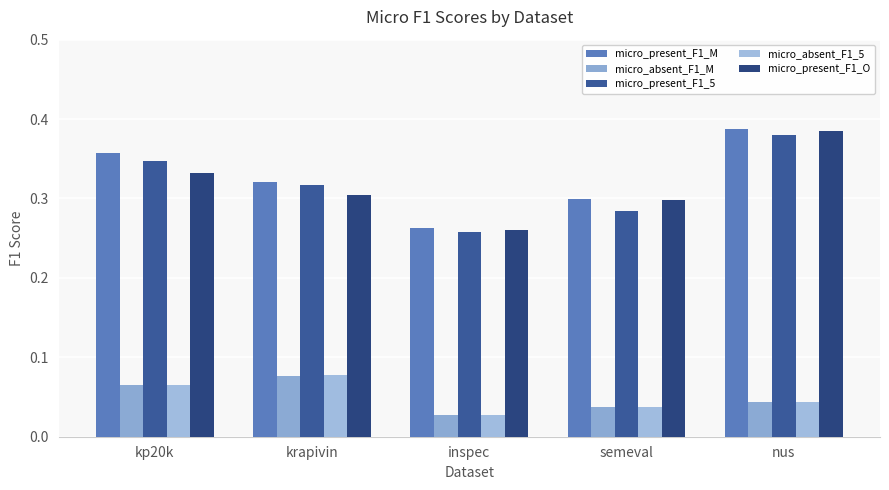

What is the maximum value for micro_present_F1_O?

0.4